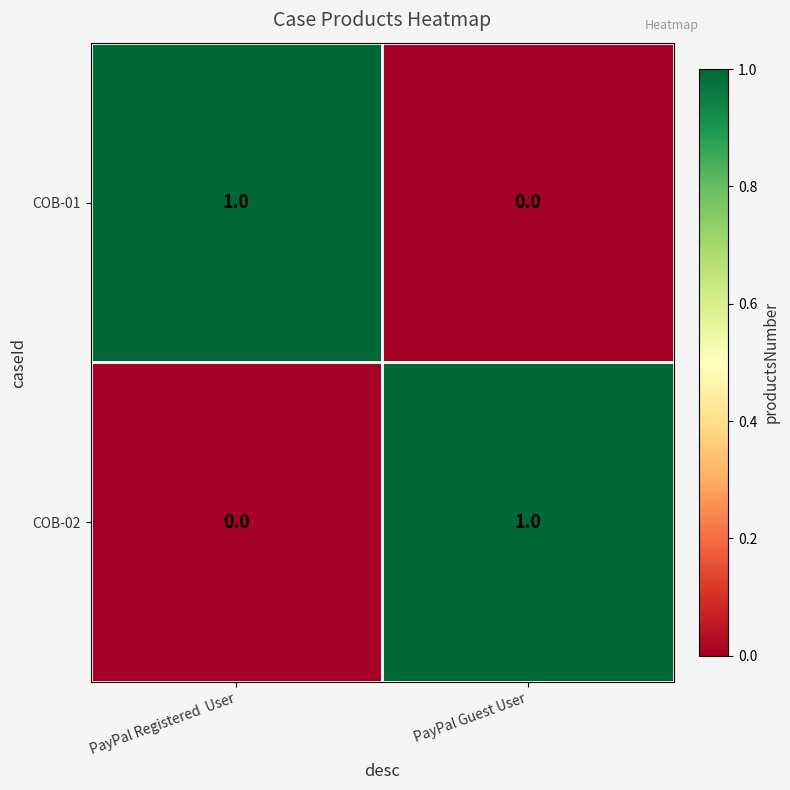

Reading left to right, what are all the values shown in this chart?

COB-01: PayPal Registered  User=1	PayPal Guest User=0
COB-02: PayPal Registered  User=0	PayPal Guest User=1